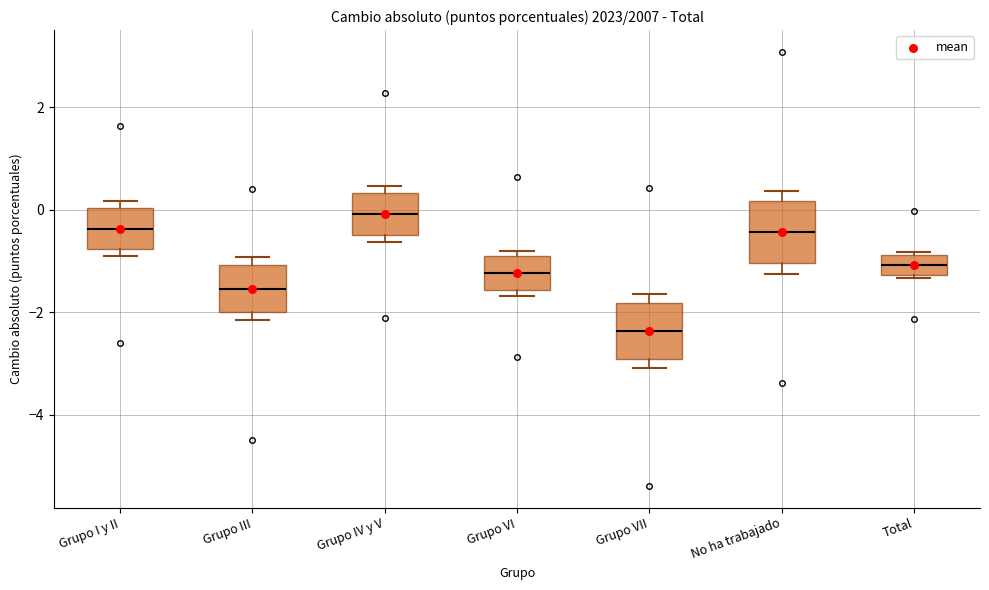

Which box has the lowest median line?

Grupo VII